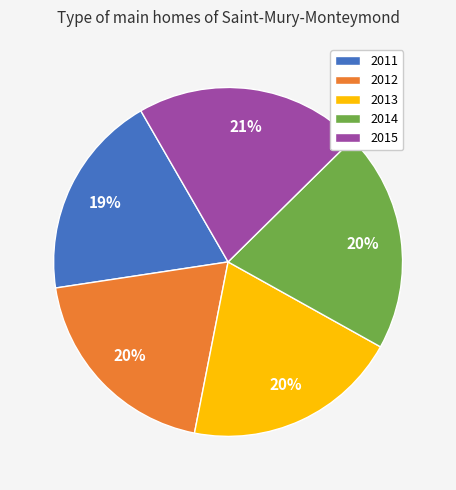

Do 2012 and 2015 together represent more than half of the pie?

No